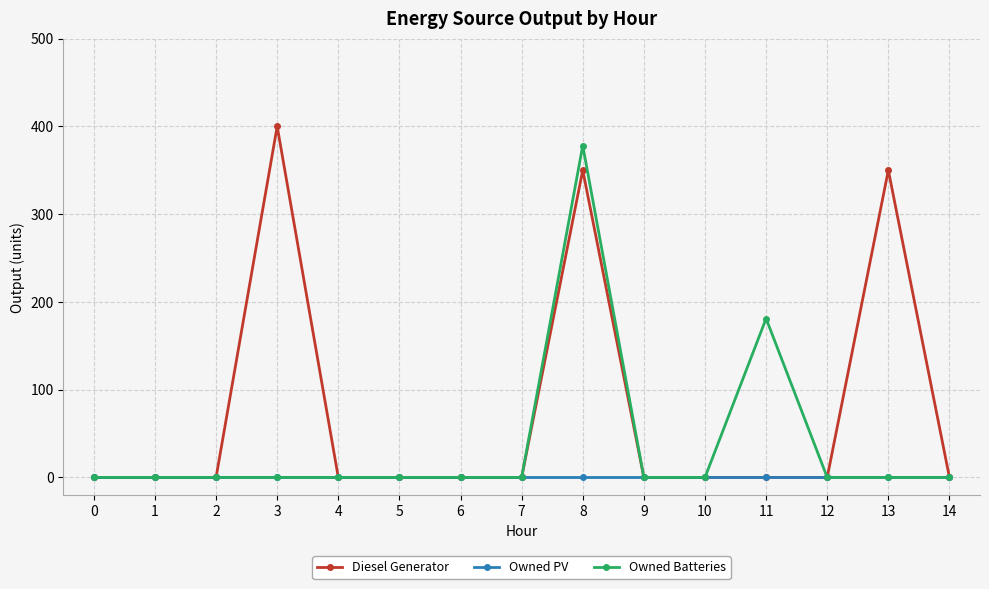

Which series has the largest range (max minus min)?

Diesel Generator